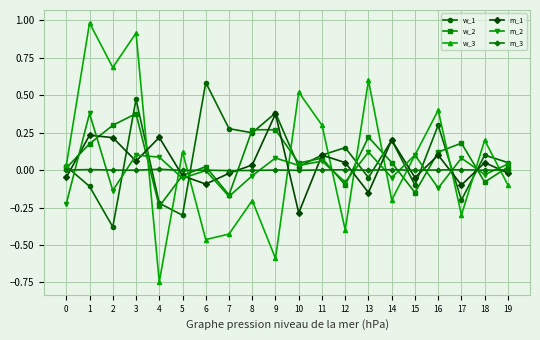

At which category is the sum across all series the highest?

3